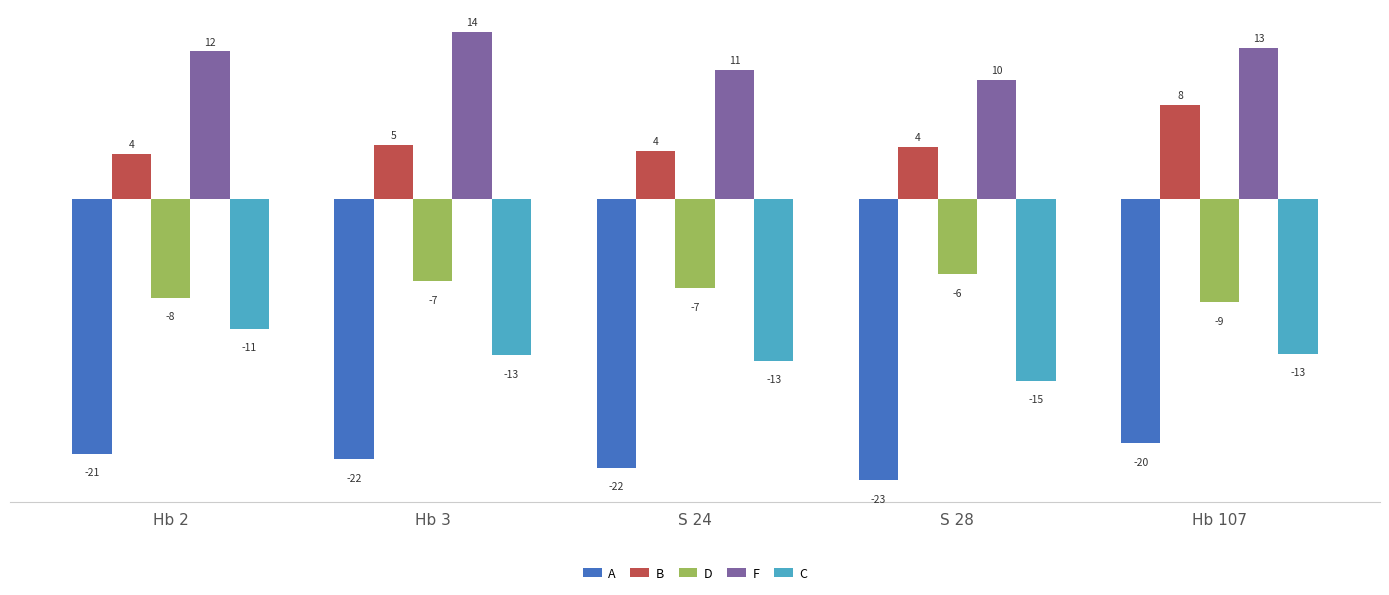

Is it true that F equals 6.9 at S 28?

False